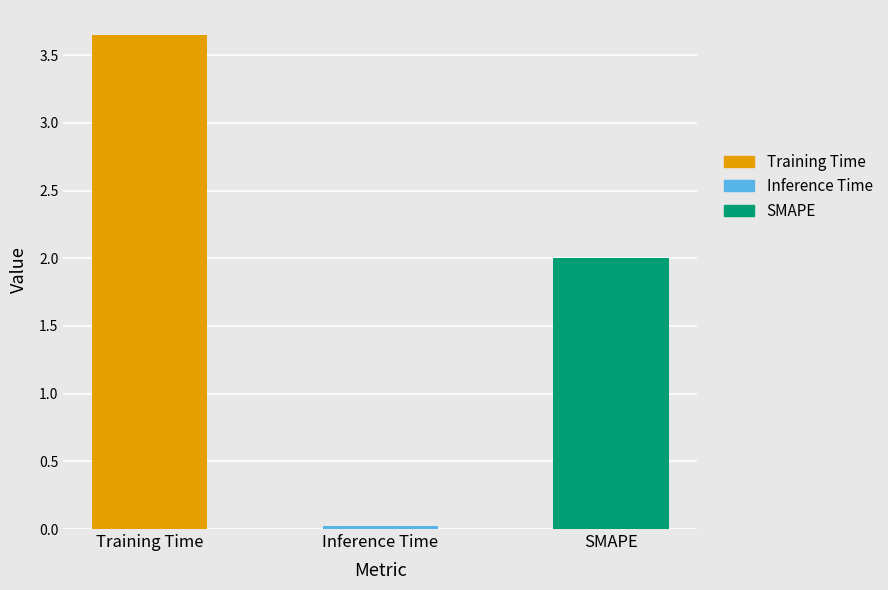

What is the value of the 3rd bar from the left?

2.0